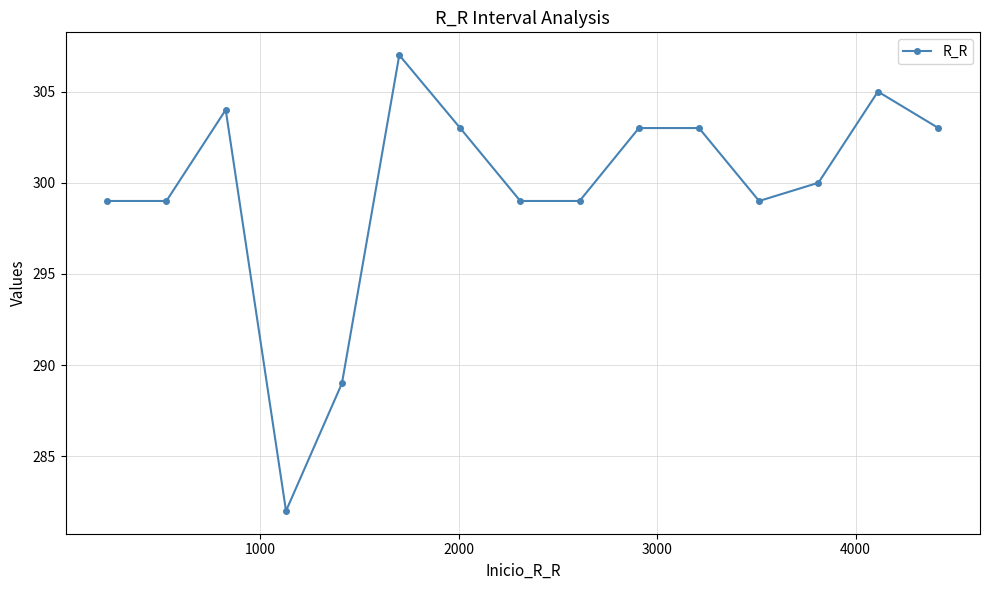

What is the minimum value shown in the chart?

282